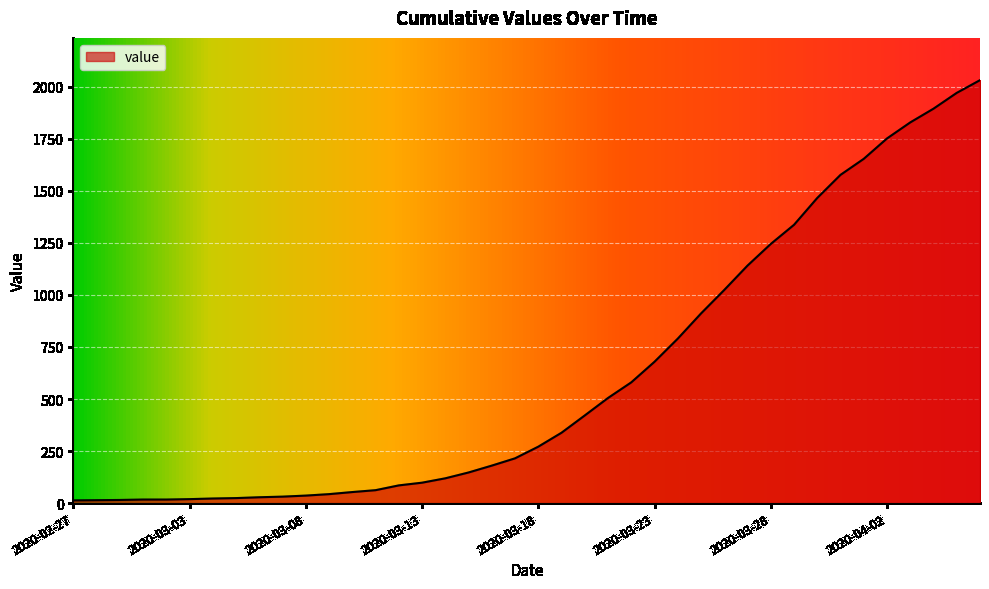

What is the greatest value displayed?

2032